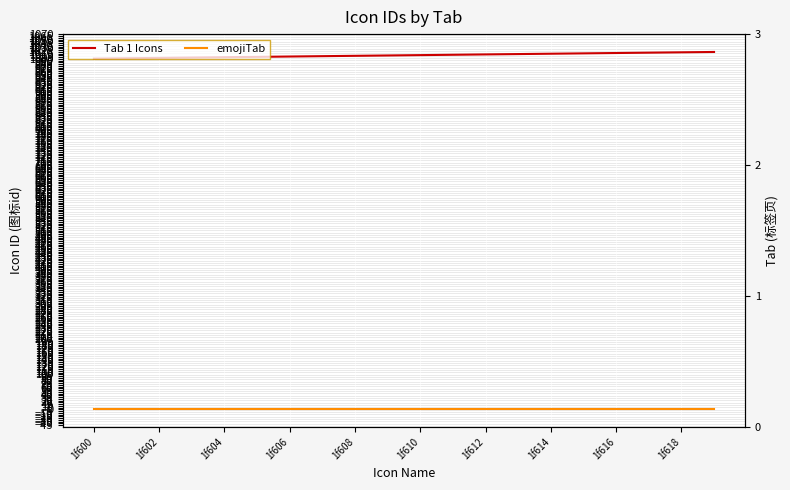

Is the value of emojiTab at 1f610 greater than the value of Tab 1 Icons at 13?

No